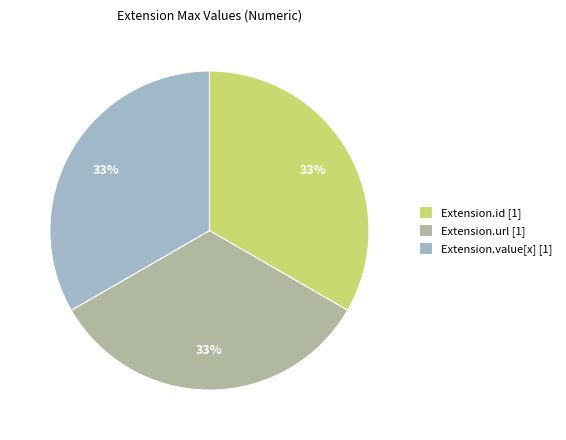

Does Extension.url [1] represent more than half of the total?

No